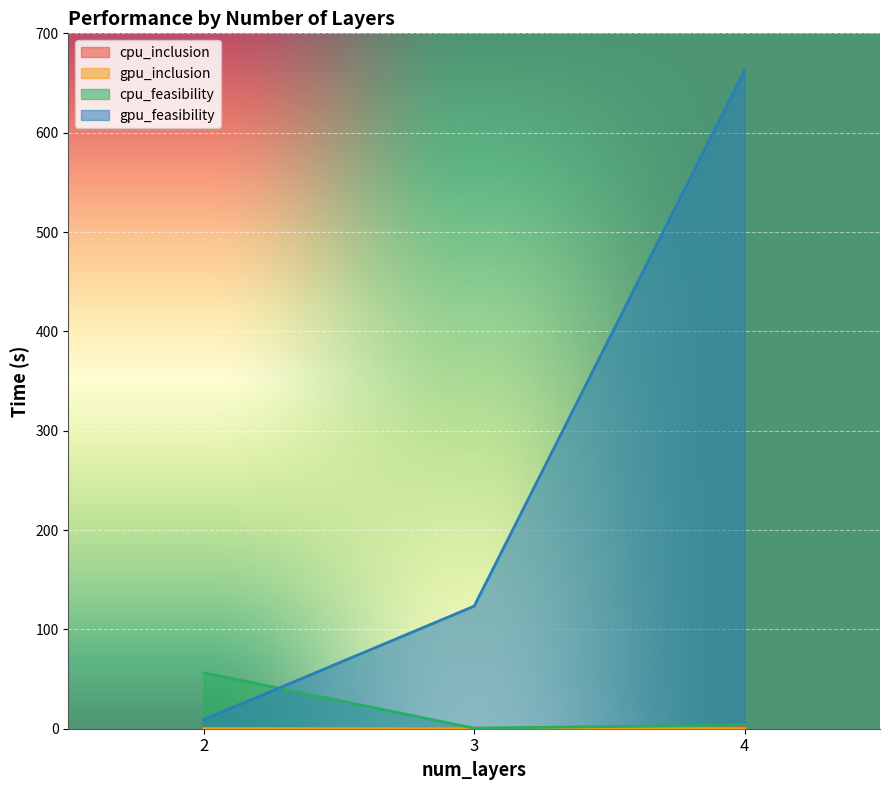

What is the difference between the highest and lowest values at 2?

56.3